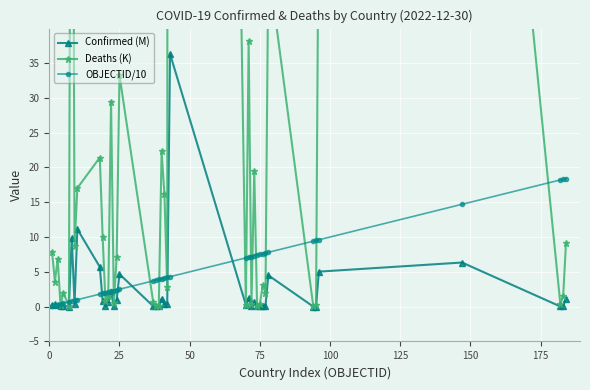

True or false: Confirmed (M) has more than 0 points higher than both neighbors.

True